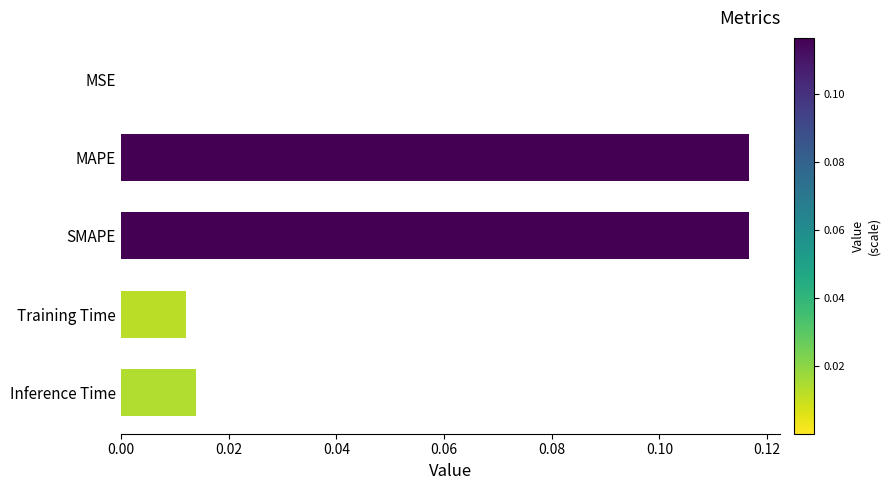

Between MAPE and Training Time, which is larger?

MAPE